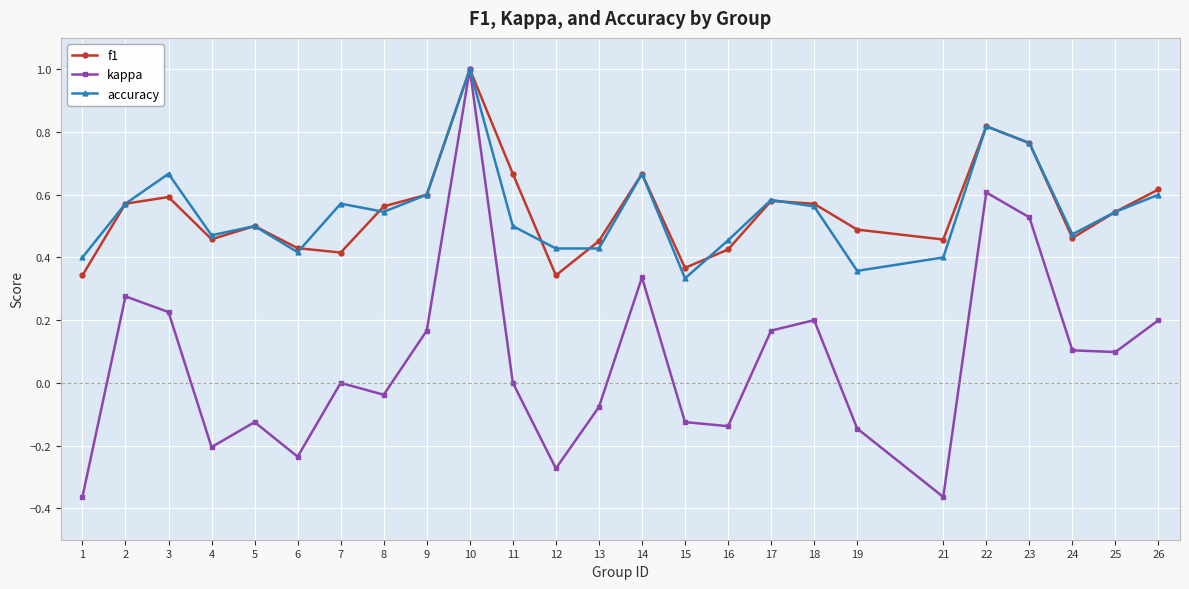

At which label does f1 reach its peak?

10